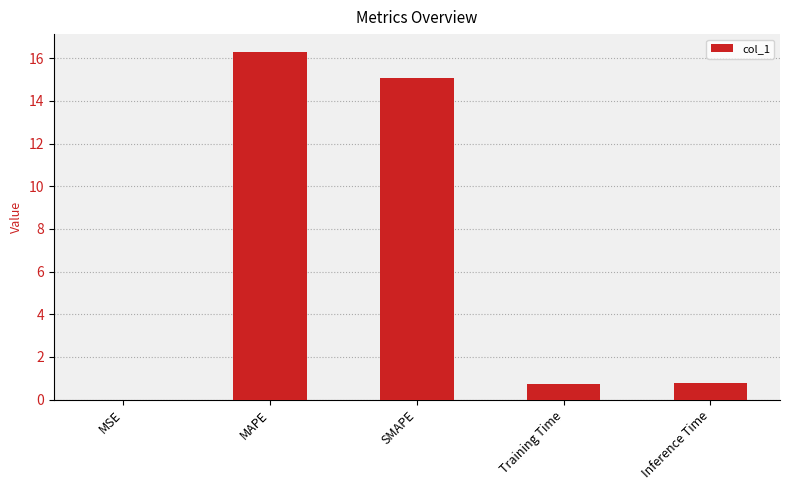

The chart shows a value of 25.4 at SMAPE. True or false?

False